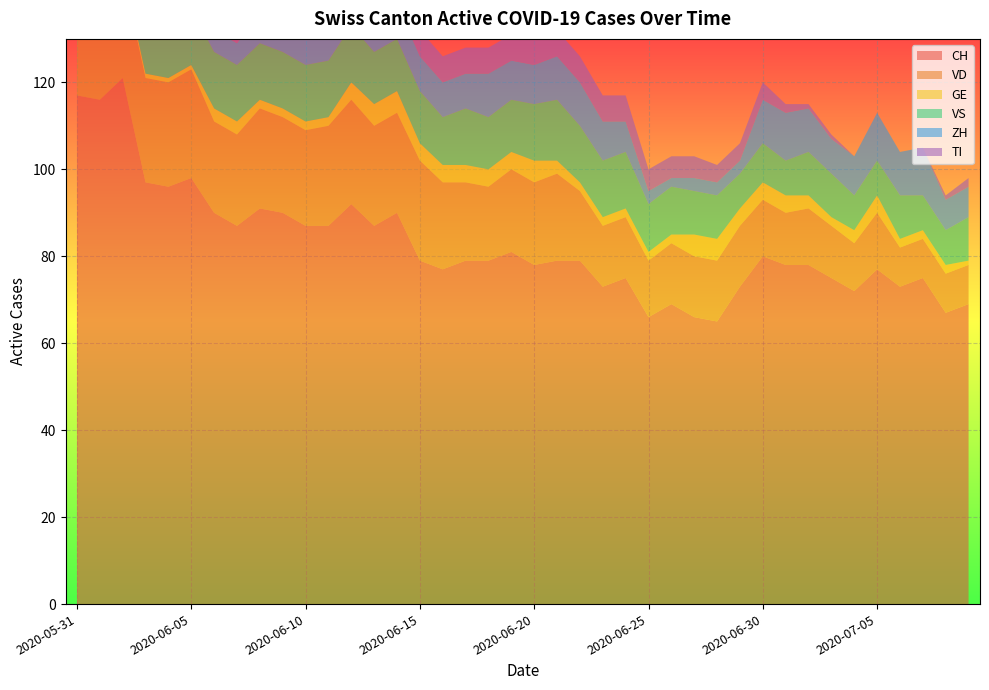

Reading right to left, extract all data points from this chart.

CH: 2020-07-09=69	2020-07-08=67	2020-07-07=75	2020-07-06=73	2020-07-05=77	2020-07-04=72	2020-07-03=75	2020-07-02=78	2020-07-01=78	2020-06-30=80	2020-06-29=73	2020-06-28=65	2020-06-27=66	2020-06-26=69	2020-06-25=66	2020-06-24=75	2020-06-23=73	2020-06-22=79	2020-06-21=79	2020-06-20=78	2020-06-19=81	2020-06-18=79	2020-06-17=79	2020-06-16=77	2020-06-15=79	2020-06-14=90	2020-06-13=87	2020-06-12=92	2020-06-11=87	2020-06-10=87	2020-06-09=90	2020-06-08=91	2020-06-07=87	2020-06-06=90	2020-06-05=98	2020-06-04=96	2020-06-03=97	2020-06-02=121	2020-06-01=116	2020-05-31=117
VD: 2020-07-09=9	2020-07-08=9	2020-07-07=9	2020-07-06=9	2020-07-05=13	2020-07-04=11	2020-07-03=12	2020-07-02=13	2020-07-01=12	2020-06-30=13	2020-06-29=14	2020-06-28=14	2020-06-27=14	2020-06-26=14	2020-06-25=13	2020-06-24=14	2020-06-23=14	2020-06-22=16	2020-06-21=20	2020-06-20=19	2020-06-19=19	2020-06-18=17	2020-06-17=18	2020-06-16=20	2020-06-15=23	2020-06-14=23	2020-06-13=23	2020-06-12=24	2020-06-11=23	2020-06-10=22	2020-06-09=22	2020-06-08=23	2020-06-07=21	2020-06-06=21	2020-06-05=25	2020-06-04=24	2020-06-03=24	2020-06-02=24	2020-06-01=20	2020-05-31=21
GE: 2020-07-09=1	2020-07-08=2	2020-07-07=2	2020-07-06=2	2020-07-05=4	2020-07-04=3	2020-07-03=2	2020-07-02=3	2020-07-01=4	2020-06-30=4	2020-06-29=4	2020-06-28=5	2020-06-27=5	2020-06-26=2	2020-06-25=2	2020-06-24=2	2020-06-23=2	2020-06-22=2	2020-06-21=3	2020-06-20=5	2020-06-19=4	2020-06-18=4	2020-06-17=4	2020-06-16=4	2020-06-15=4	2020-06-14=5	2020-06-13=5	2020-06-12=4	2020-06-11=2	2020-06-10=2	2020-06-09=2	2020-06-08=2	2020-06-07=3	2020-06-06=3	2020-06-05=1	2020-06-04=1	2020-06-03=1	2020-06-02=1	2020-06-01=2	2020-05-31=2
VS: 2020-07-09=10	2020-07-08=8	2020-07-07=8	2020-07-06=10	2020-07-05=8	2020-07-04=8	2020-07-03=10	2020-07-02=10	2020-07-01=8	2020-06-30=9	2020-06-29=8	2020-06-28=10	2020-06-27=10	2020-06-26=11	2020-06-25=11	2020-06-24=13	2020-06-23=13	2020-06-22=13	2020-06-21=14	2020-06-20=13	2020-06-19=12	2020-06-18=12	2020-06-17=13	2020-06-16=11	2020-06-15=12	2020-06-14=12	2020-06-13=12	2020-06-12=13	2020-06-11=13	2020-06-10=13	2020-06-09=13	2020-06-08=13	2020-06-07=13	2020-06-06=13	2020-06-05=13	2020-06-04=13	2020-06-03=12	2020-06-02=13	2020-06-01=13	2020-05-31=11
ZH: 2020-07-09=7	2020-07-08=7	2020-07-07=11	2020-07-06=10	2020-07-05=11	2020-07-04=9	2020-07-03=8	2020-07-02=10	2020-07-01=11	2020-06-30=10	2020-06-29=3	2020-06-28=3	2020-06-27=3	2020-06-26=2	2020-06-25=3	2020-06-24=7	2020-06-23=9	2020-06-22=10	2020-06-21=10	2020-06-20=9	2020-06-19=9	2020-06-18=10	2020-06-17=8	2020-06-16=8	2020-06-15=8	2020-06-14=8	2020-06-13=7	2020-06-12=9	2020-06-11=8	2020-06-10=7	2020-06-09=6	2020-06-08=7	2020-06-07=5	2020-06-06=5	2020-06-05=6	2020-06-04=4	2020-06-03=4	2020-06-02=10	2020-06-01=8	2020-05-31=8
TI: 2020-07-09=2	2020-07-08=1	2020-07-07=0	2020-07-06=0	2020-07-05=0	2020-07-04=0	2020-07-03=1	2020-07-02=1	2020-07-01=2	2020-06-30=4	2020-06-29=4	2020-06-28=4	2020-06-27=5	2020-06-26=5	2020-06-25=5	2020-06-24=6	2020-06-23=6	2020-06-22=6	2020-06-21=6	2020-06-20=6	2020-06-19=6	2020-06-18=6	2020-06-17=6	2020-06-16=6	2020-06-15=6	2020-06-14=8	2020-06-13=9	2020-06-12=9	2020-06-11=10	2020-06-10=10	2020-06-09=11	2020-06-08=11	2020-06-07=12	2020-06-06=14	2020-06-05=16	2020-06-04=17	2020-06-03=19	2020-06-02=25	2020-06-01=27	2020-05-31=29